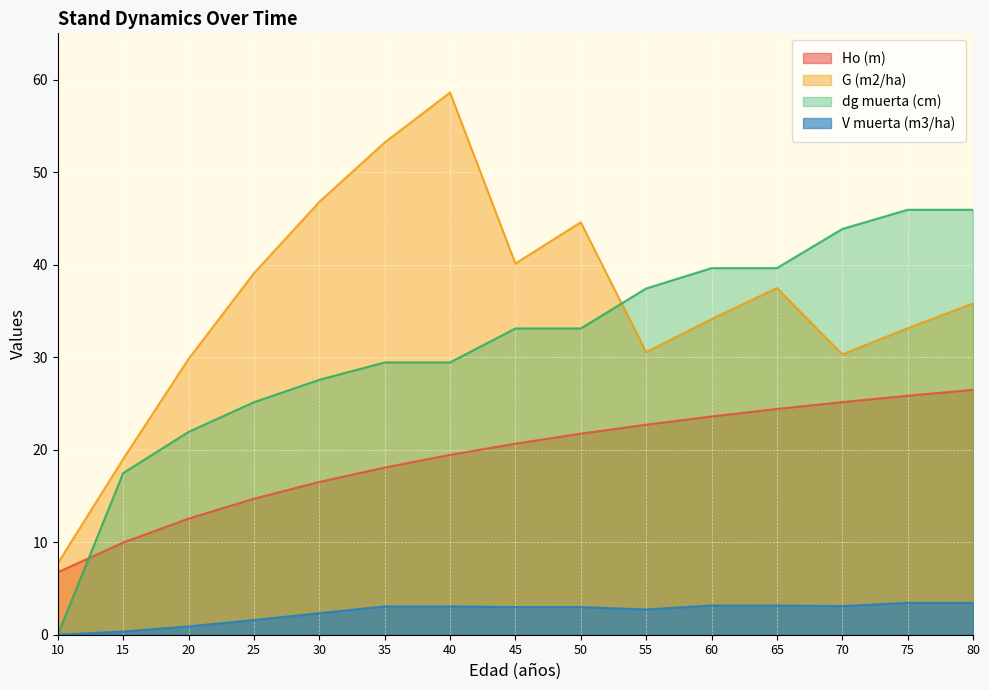

Which category has the highest value in the G (m2/ha) series?

40